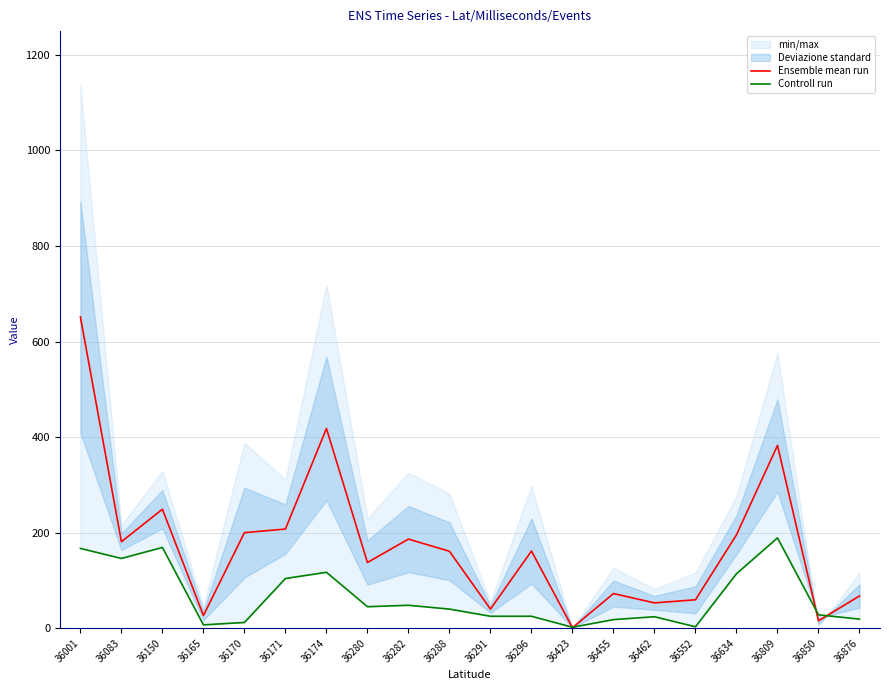

The value of Controll run at 36876 is 29.2. True or false?

False